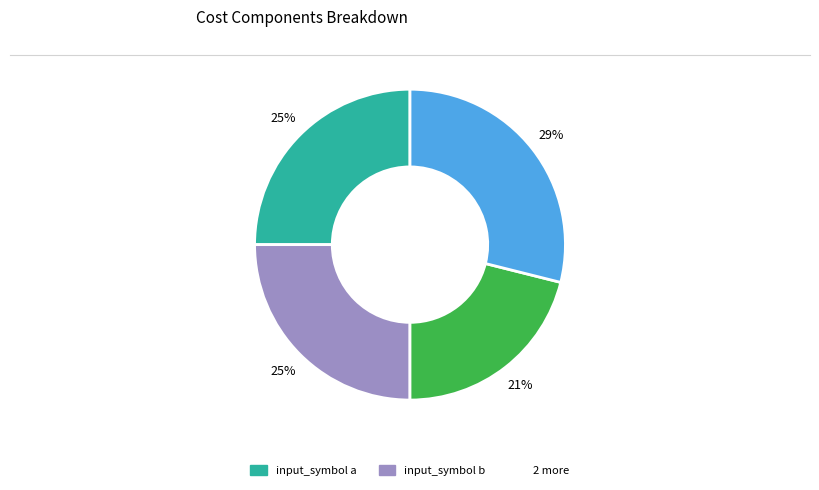

To the nearest percent, what is the average slice percentage?

25%